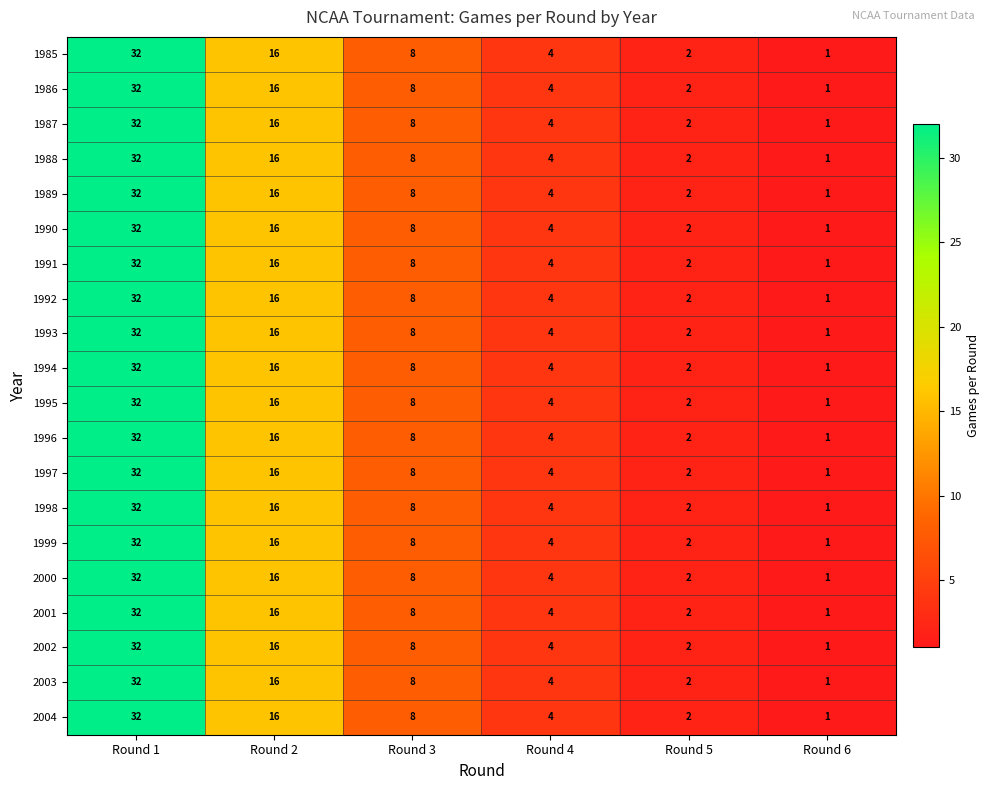

The value of 1996 at Round 4 is 3. True or false?

False